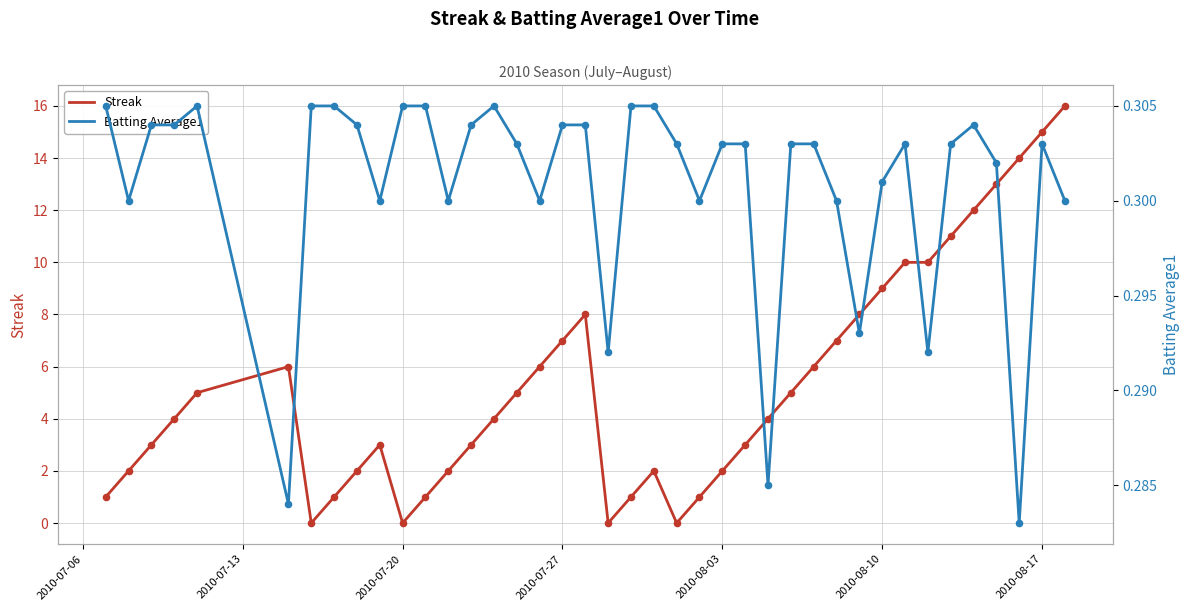

Which series has the widest spread of Y values?

Streak